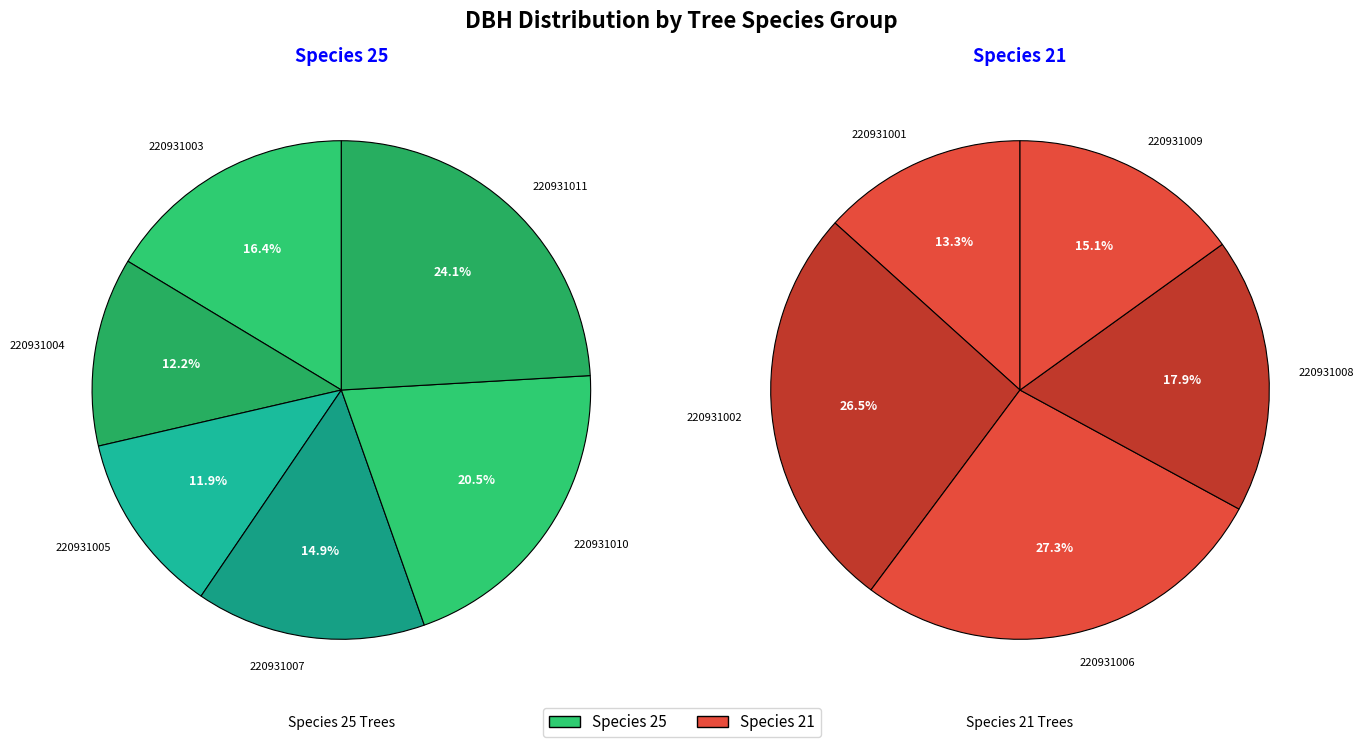

Which slice is the largest?

220931011